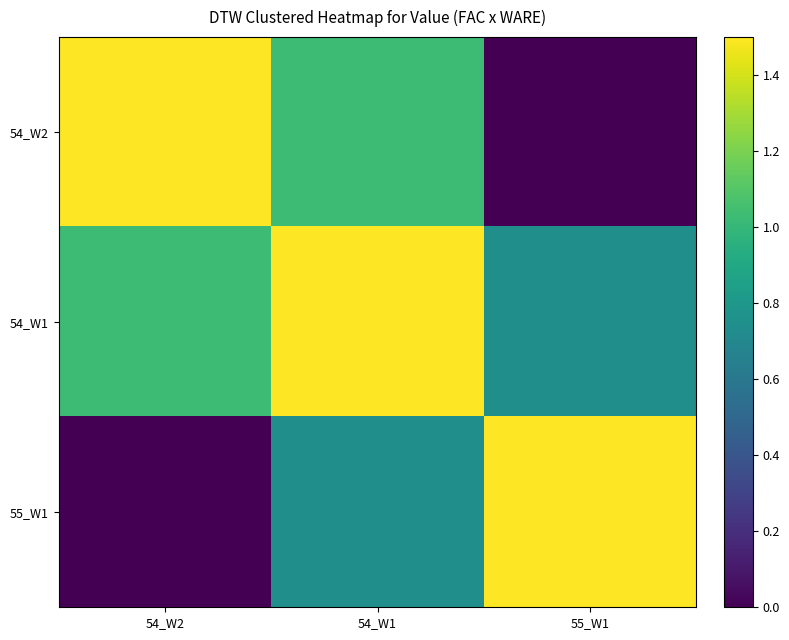

Between 54_W2 and 54_W1, which series saw the biggest shift?

55_W1